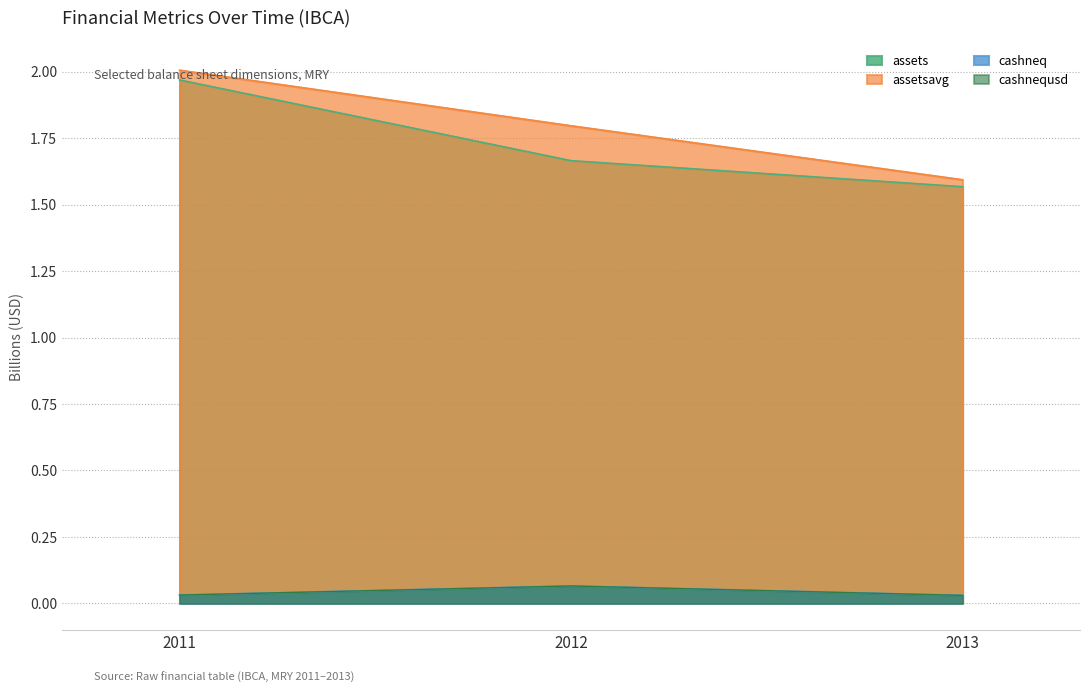

Is it true that cashnequsd equals 0.1 at 2012?

True